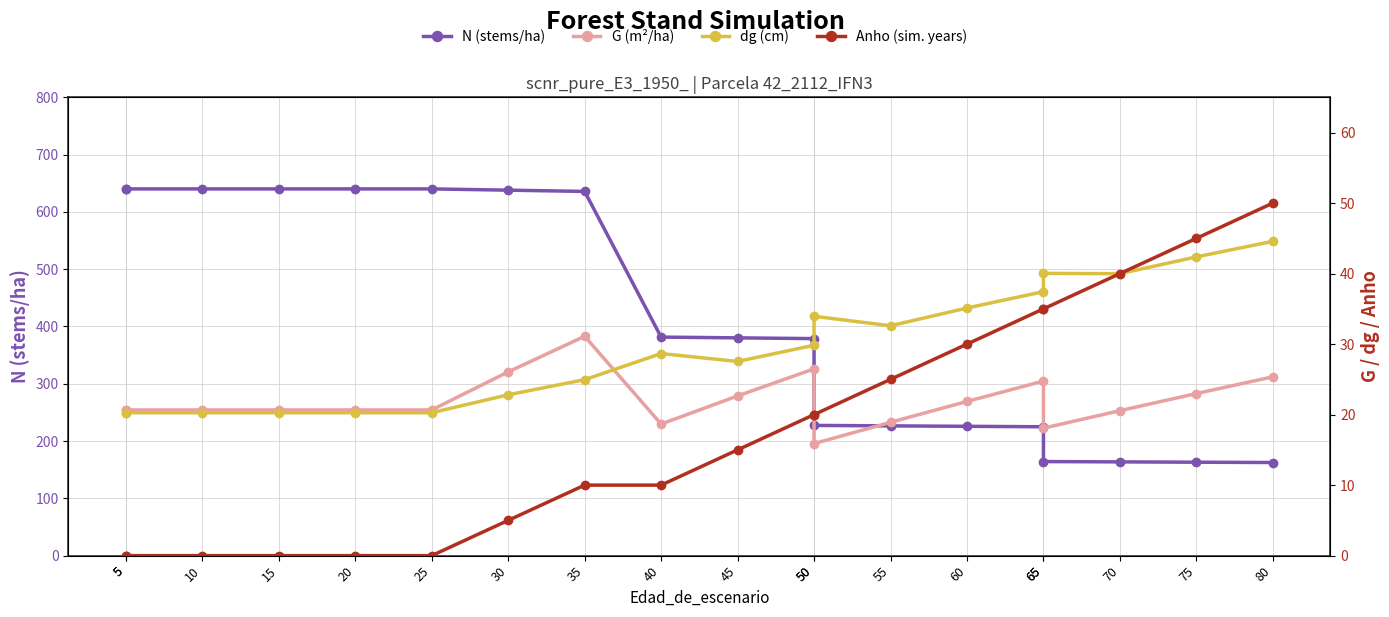

True or false: Anho (sim. years) has more than 2 interior local peaks.

False